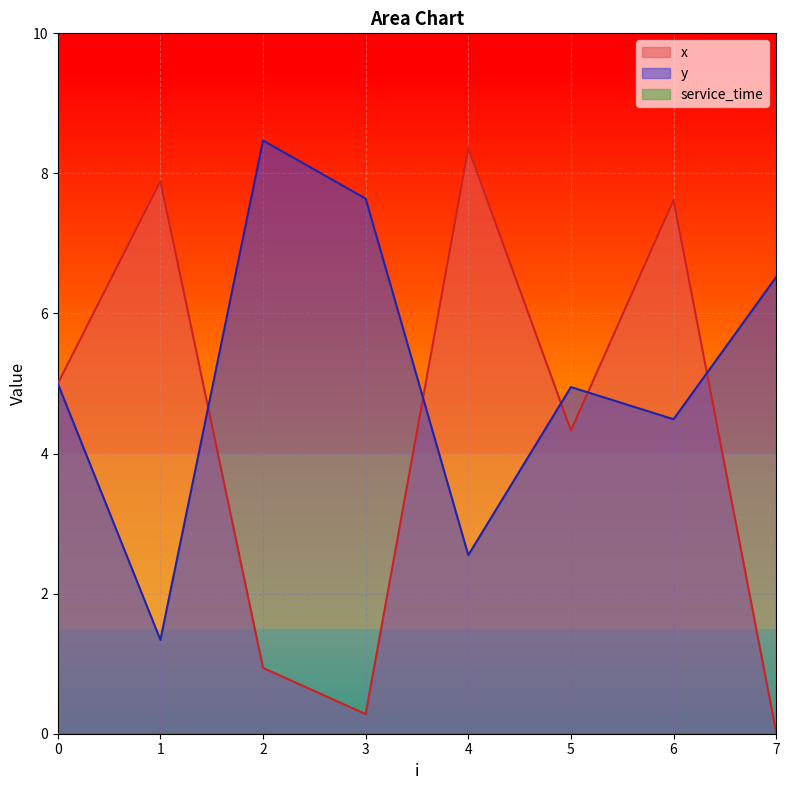

Reading left to right, what are all the values shown in this chart?

x: 0=5.0	1=7.9	2=0.9	3=0.3	4=8.4	5=4.3	6=7.6	7=0.0
y: 0=5.0	1=1.3	2=8.5	3=7.6	4=2.5	5=5.0	6=4.5	7=6.5